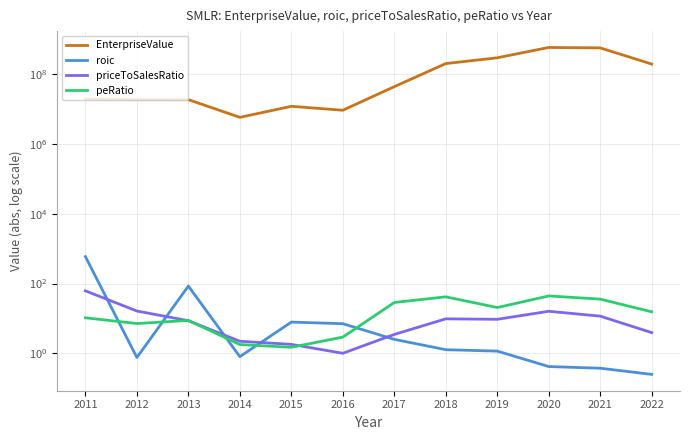

Which series has the largest total across all categories?

EnterpriseValue